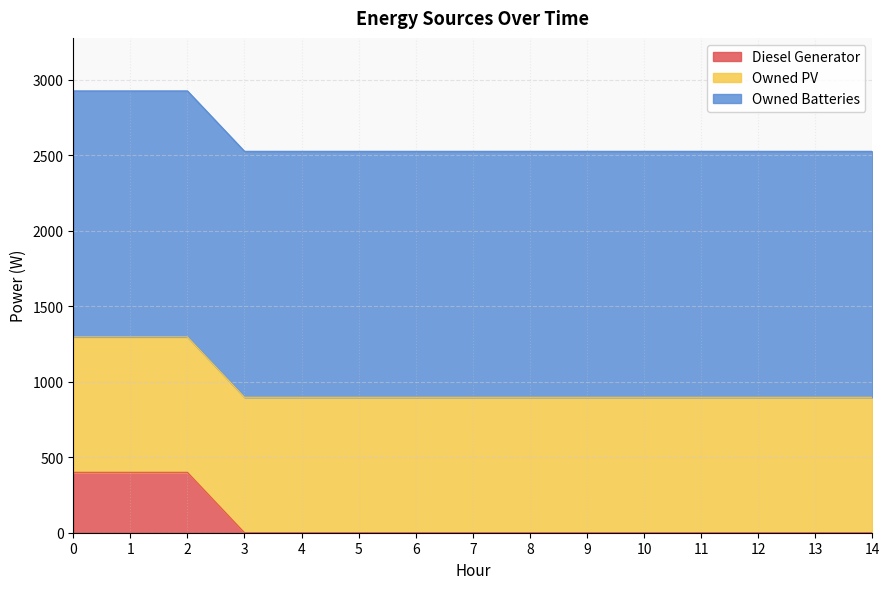

What is the difference between the second highest and second lowest values in the Diesel Generator series?

400